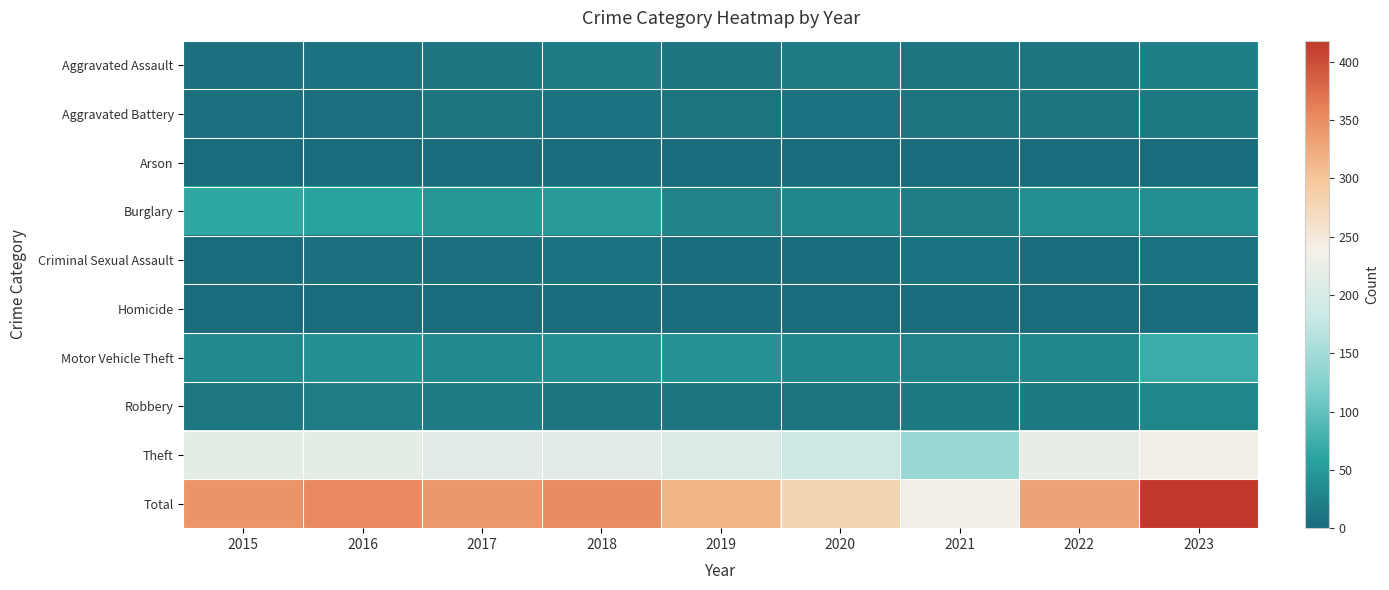

Count the number of data series in this chart.

10